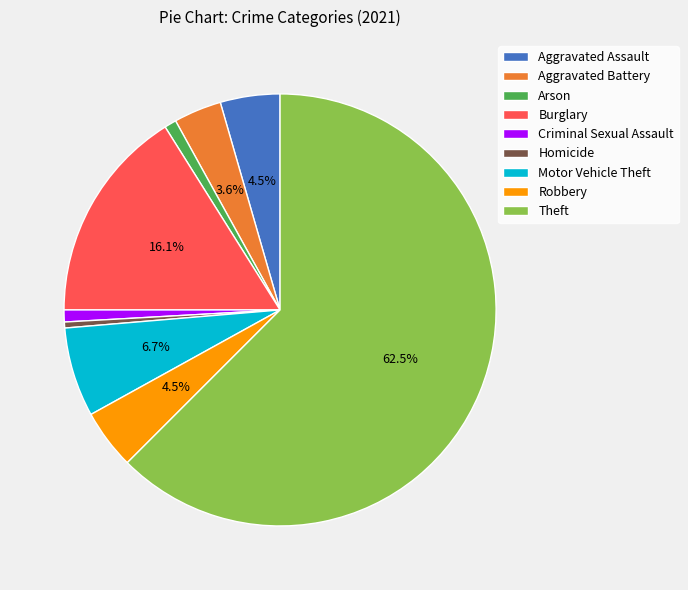

What portion of the pie excludes Aggravated Assault?

95.5%